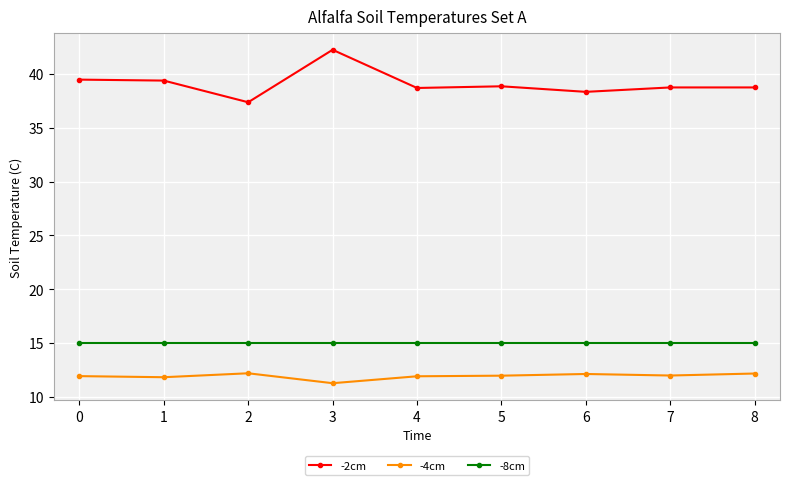

List the series in order of their peak value, highest first.

-2cm, -8cm, -4cm